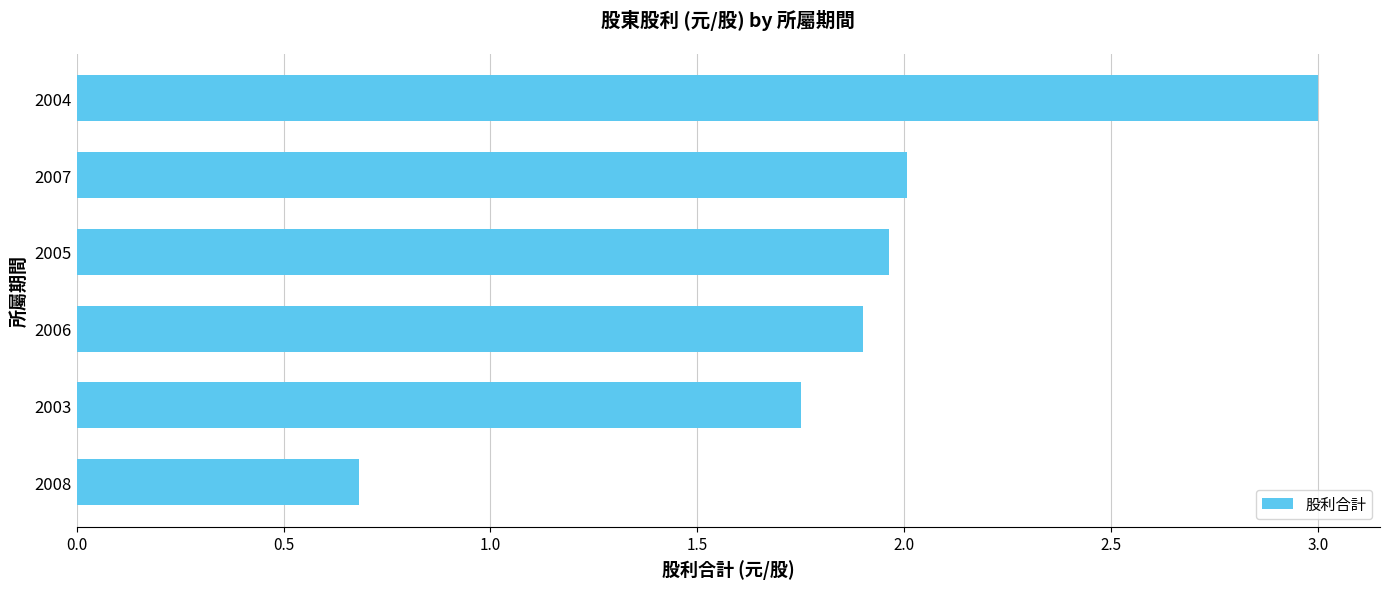

Count the number of categories in the chart.

6